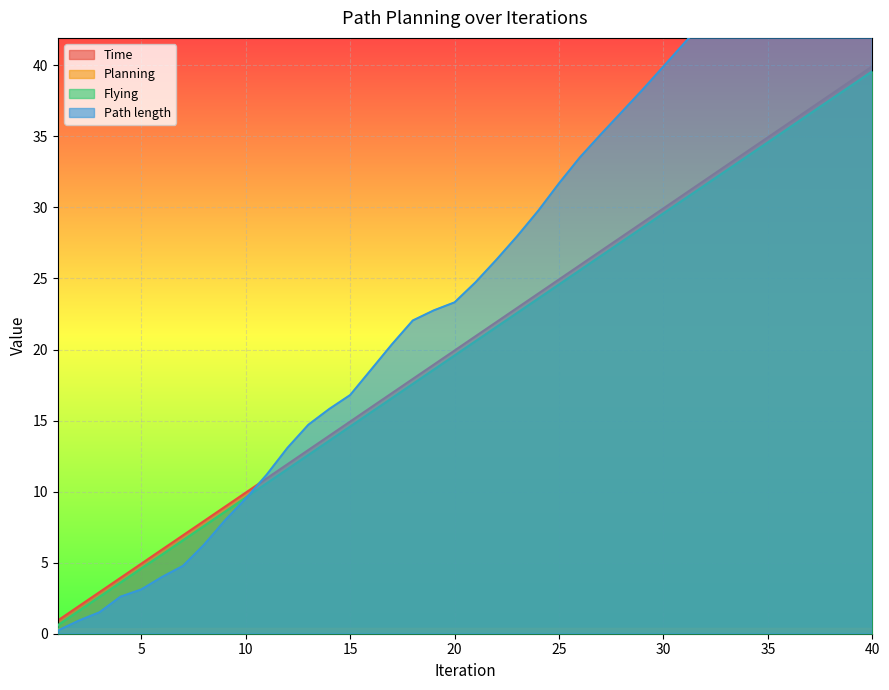

How many lines are shown in the chart?

4